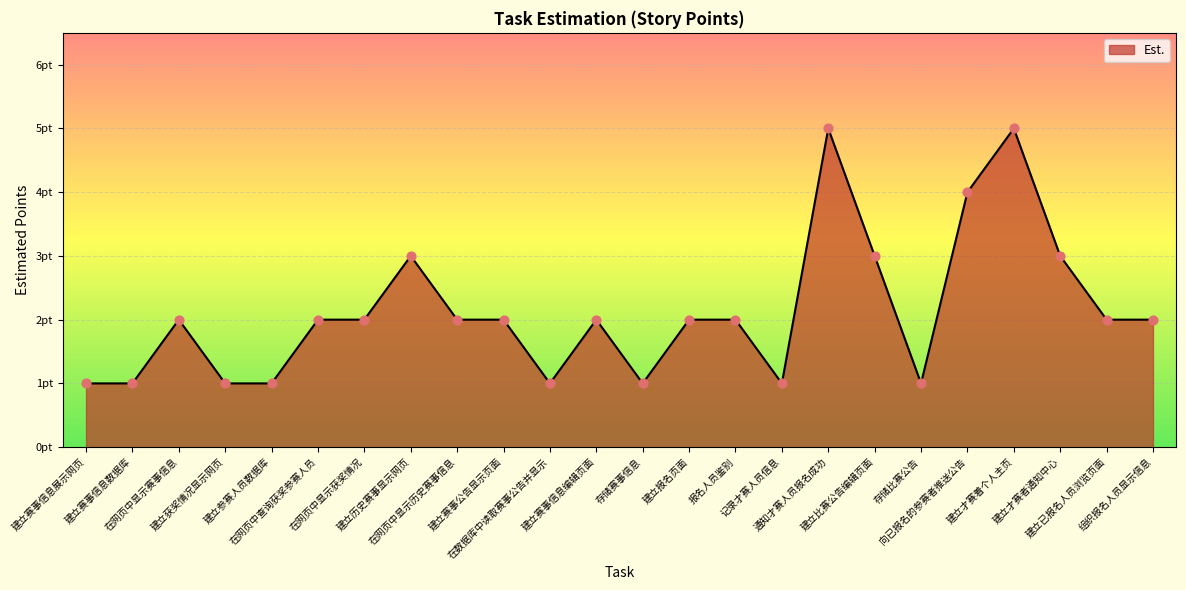

Which has a higher value, 向已报名的参赛者推送公告 or 建立历史赛事显示网页?

向已报名的参赛者推送公告